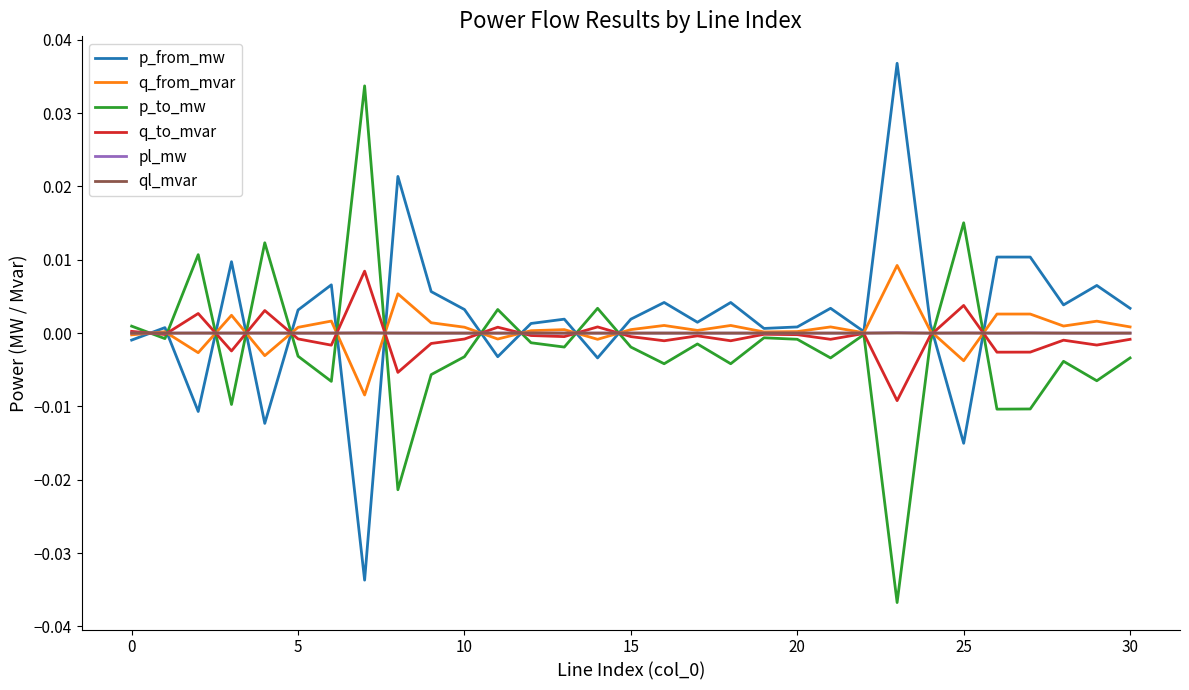

At which category does the chart reach its peak across all series?

23